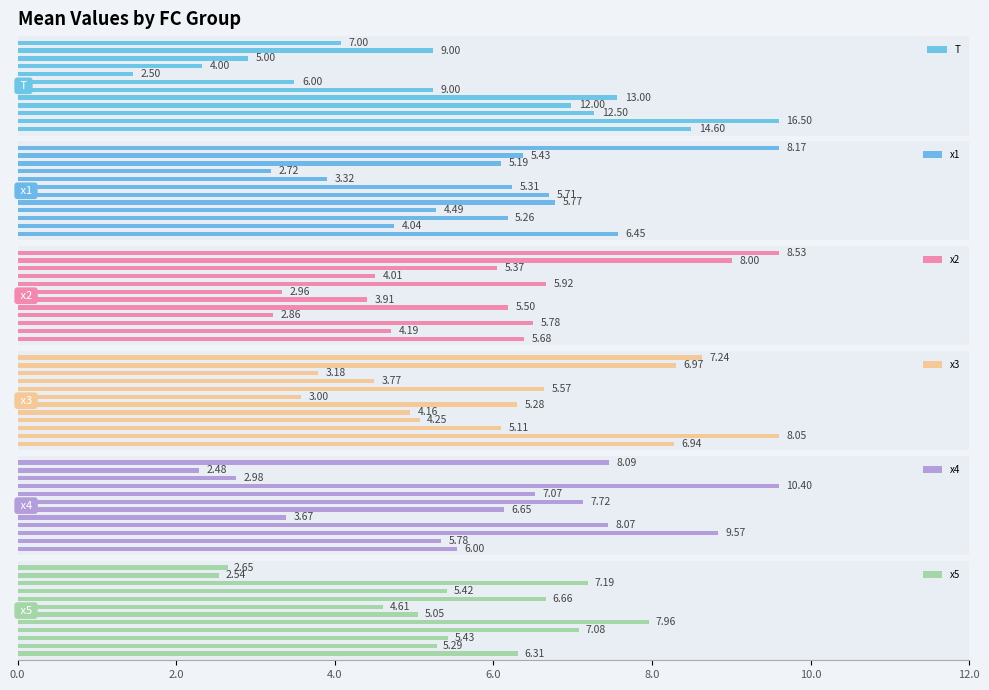

The T series shows 12.0 at 7.5. True or false?

True